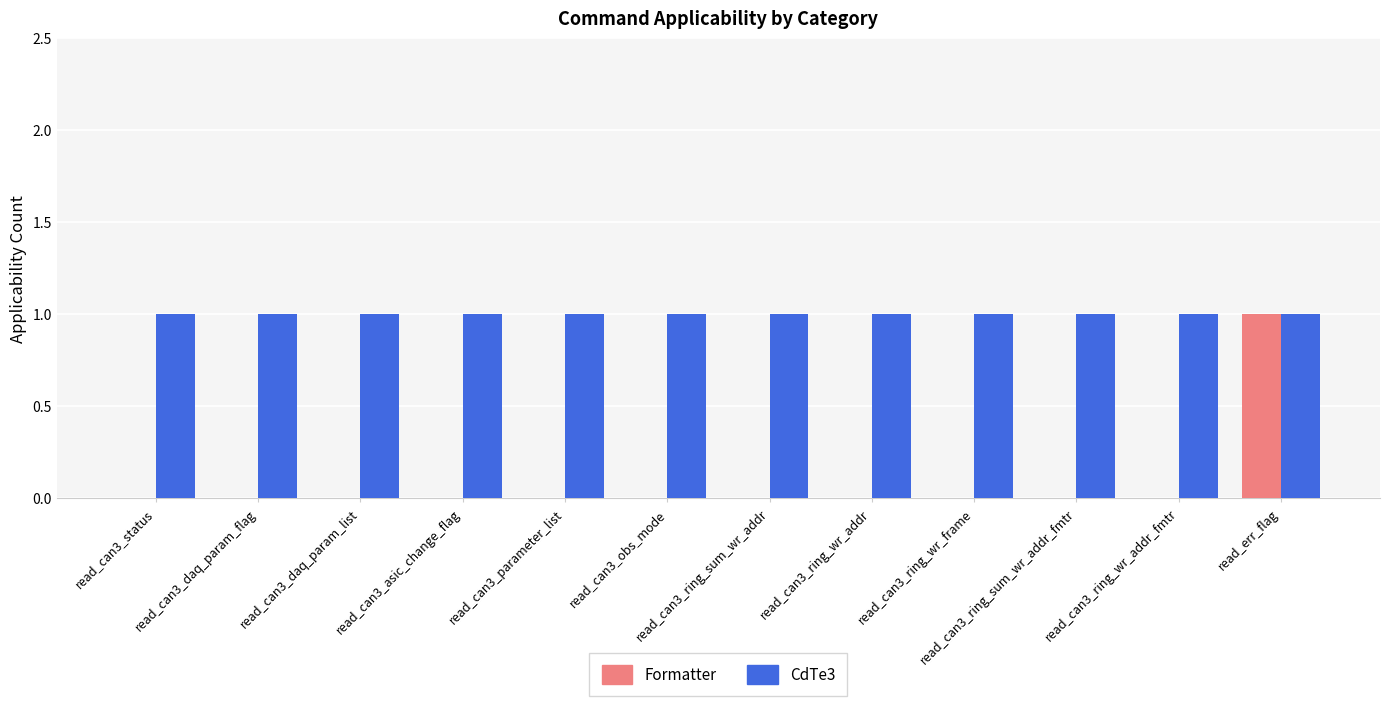

Reading left to right, what are all the values shown in this chart?

Formatter: read_can3_status=0	read_can3_daq_param_flag=0	read_can3_daq_param_list=0	read_can3_asic_change_flag=0	read_can3_parameter_list=0	read_can3_obs_mode=0	read_can3_ring_sum_wr_addr=0	read_can3_ring_wr_addr=0	read_can3_ring_wr_frame=0	read_can3_ring_sum_wr_addr_fmtr=0	read_can3_ring_wr_addr_fmtr=0	read_err_flag=1
CdTe3: read_can3_status=1	read_can3_daq_param_flag=1	read_can3_daq_param_list=1	read_can3_asic_change_flag=1	read_can3_parameter_list=1	read_can3_obs_mode=1	read_can3_ring_sum_wr_addr=1	read_can3_ring_wr_addr=1	read_can3_ring_wr_frame=1	read_can3_ring_sum_wr_addr_fmtr=1	read_can3_ring_wr_addr_fmtr=1	read_err_flag=1